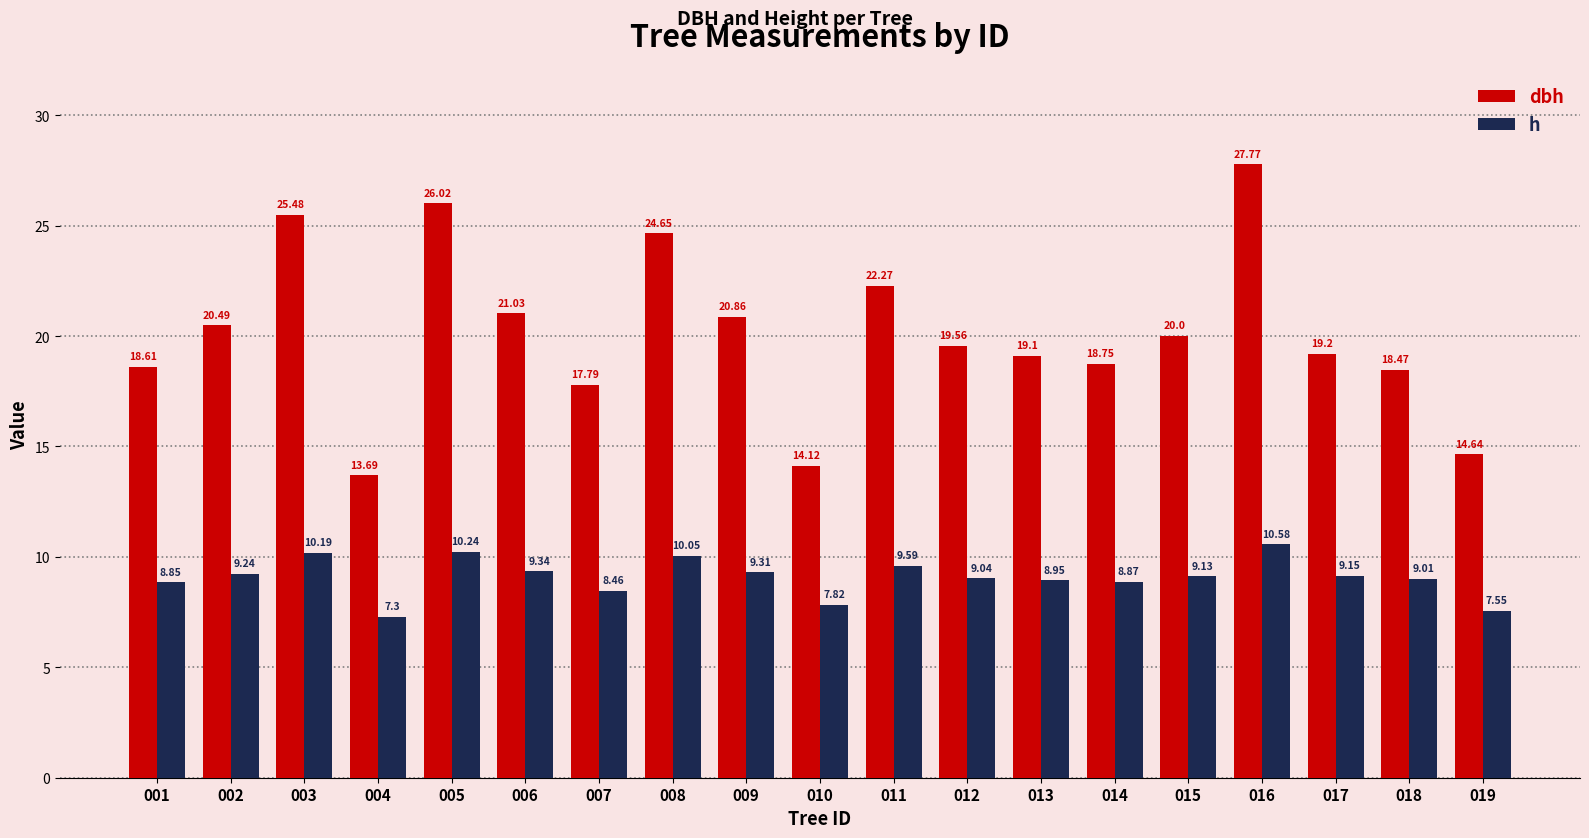

Are the bars grouped side by side (vs. stacked)?

Yes